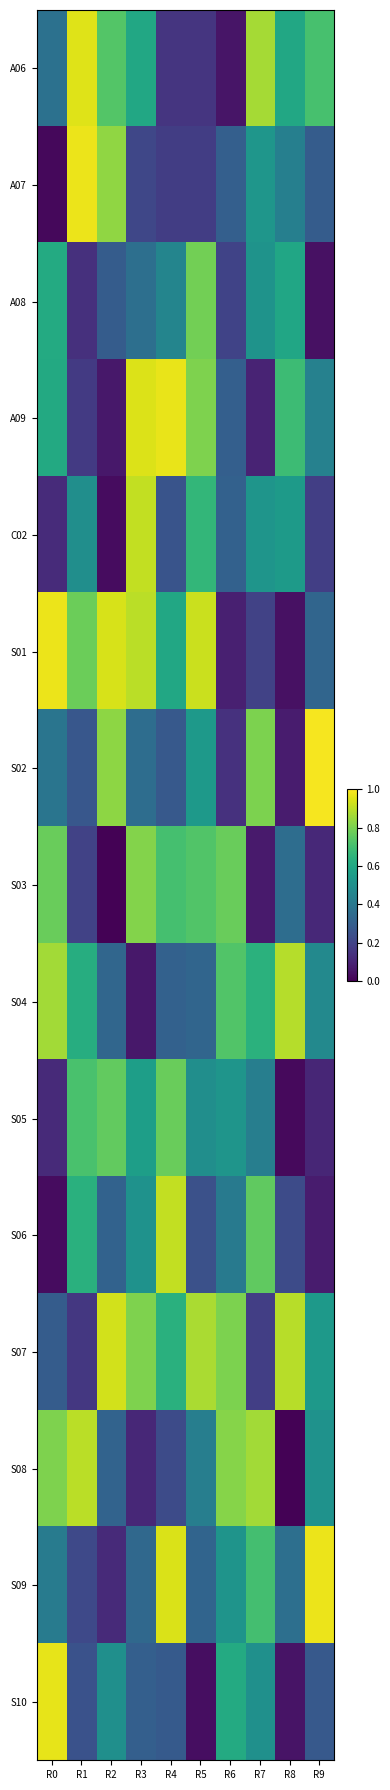

At how many categories does at least one series exceed 0?

10